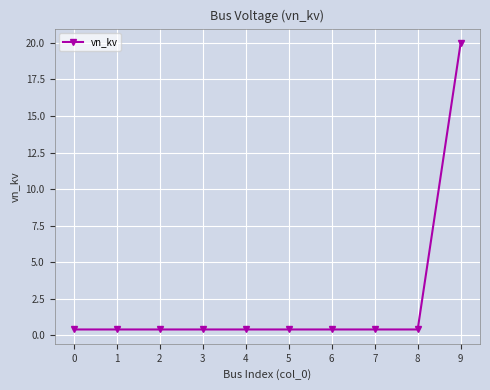

What is the difference between the maximum and minimum values?

19.6